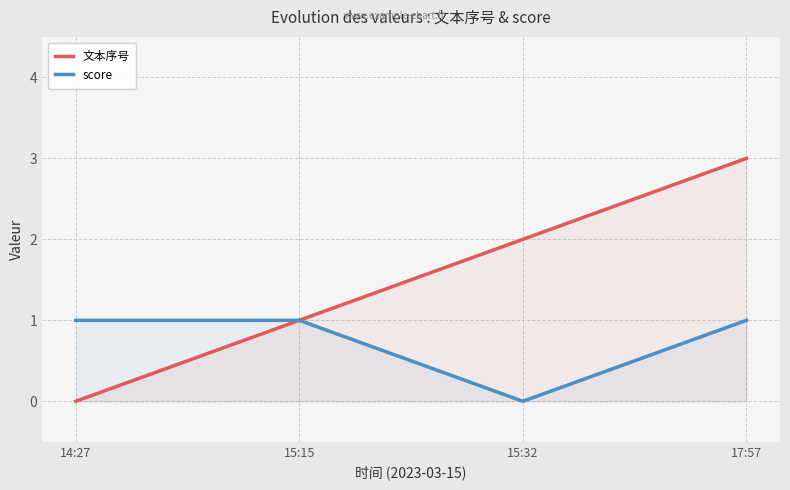

What are all the series names shown in the legend?

文本序号, score